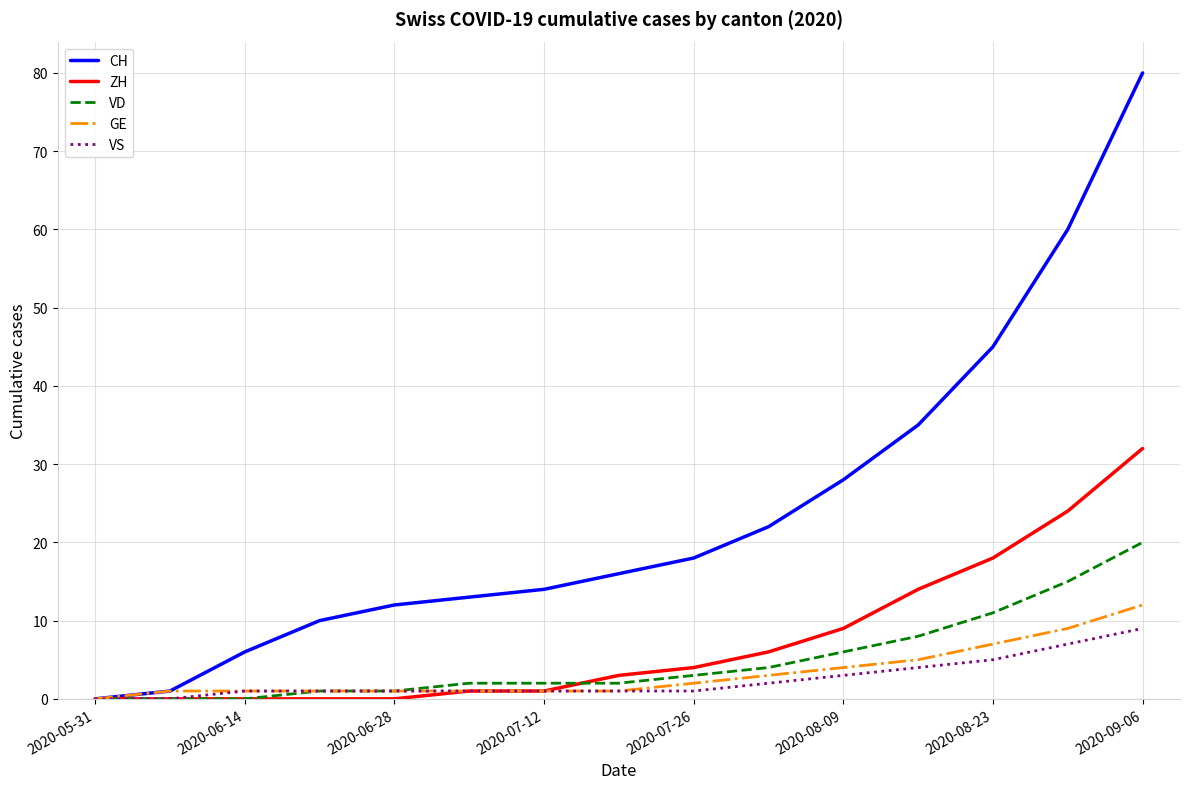

Which series has the widest spread of values?

CH